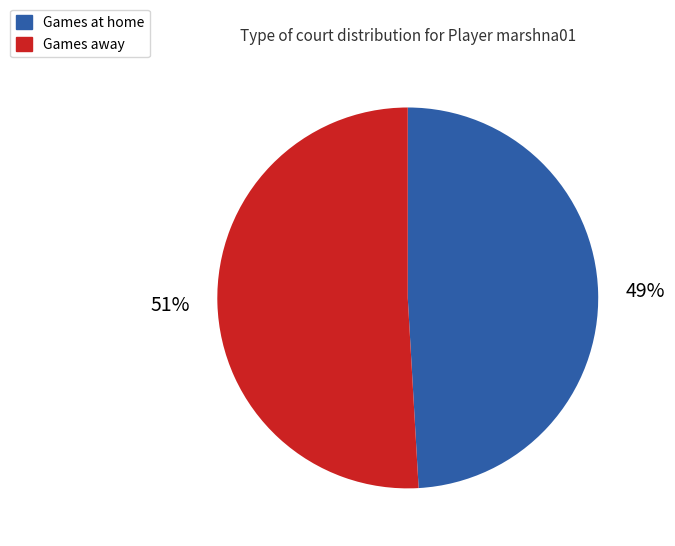

To the nearest percent, what is the average slice percentage?

50%